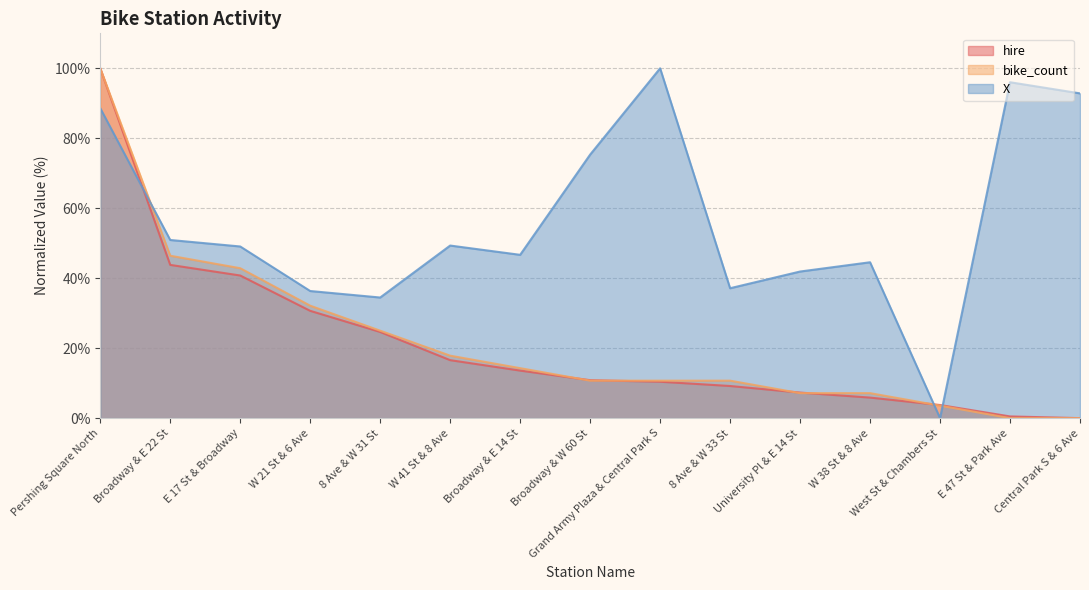

What is the difference between the second highest and minimum values in the X series?

96.0